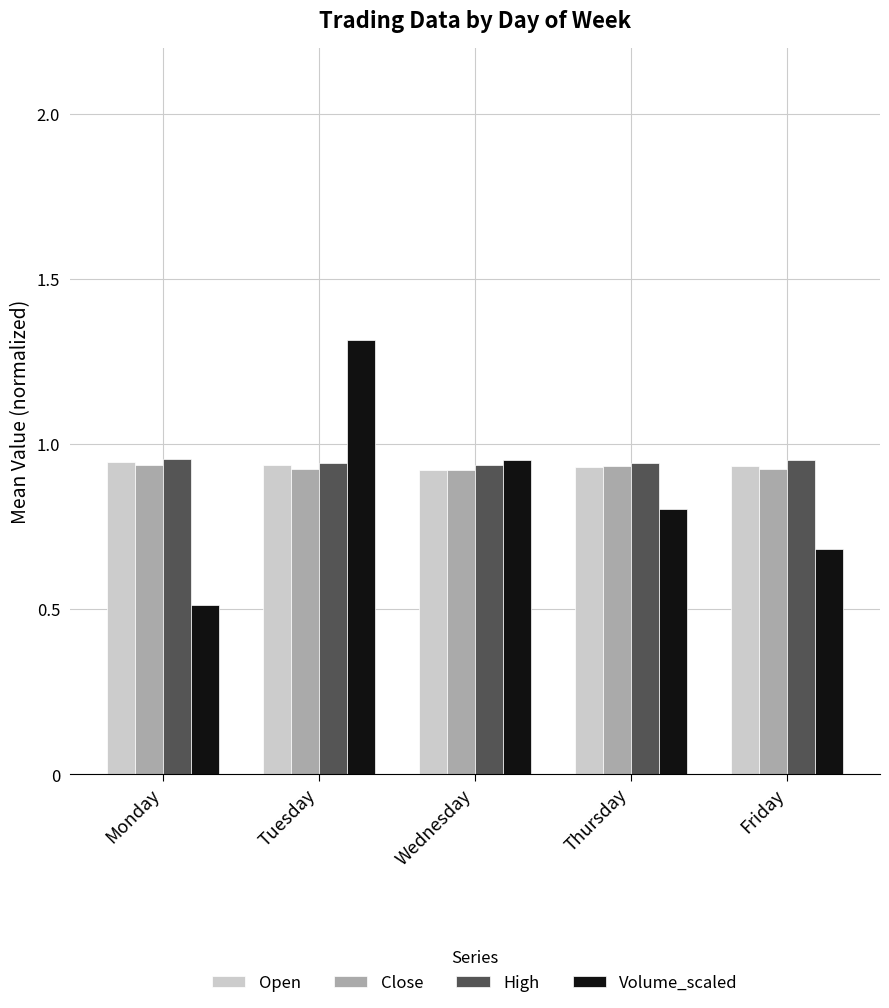

Is the value of Close at Monday greater than the value of Volume_scaled at Tuesday?

No